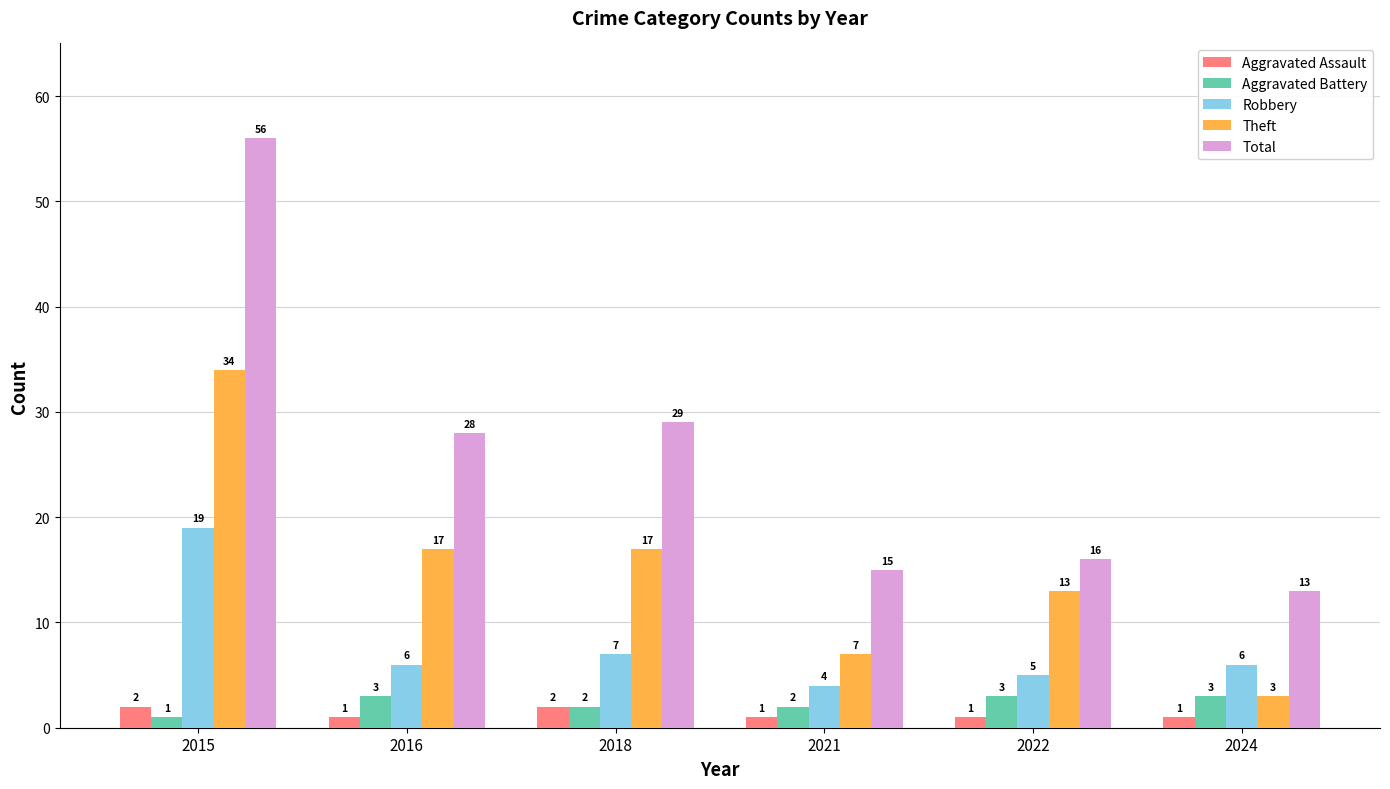

Is it true that Aggravated Assault equals 1 at 2022?

True